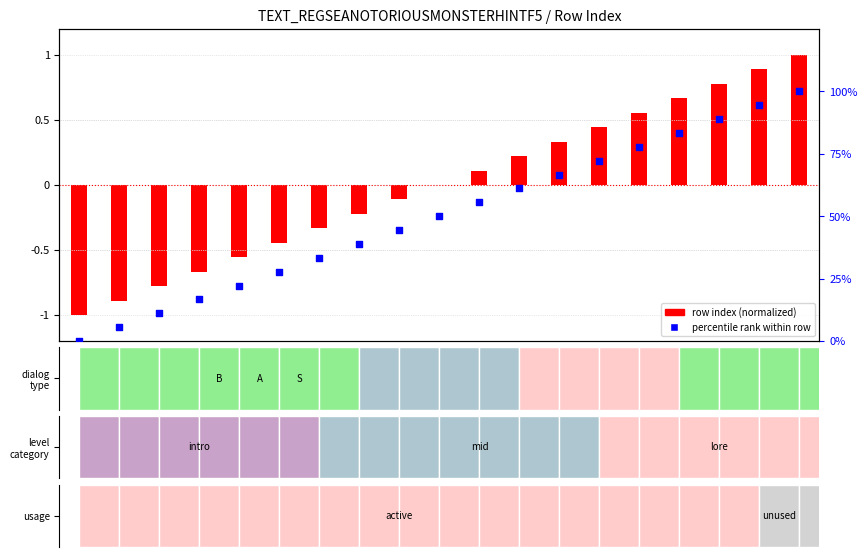

Which series contains the highest Y value?

percentile rank within row